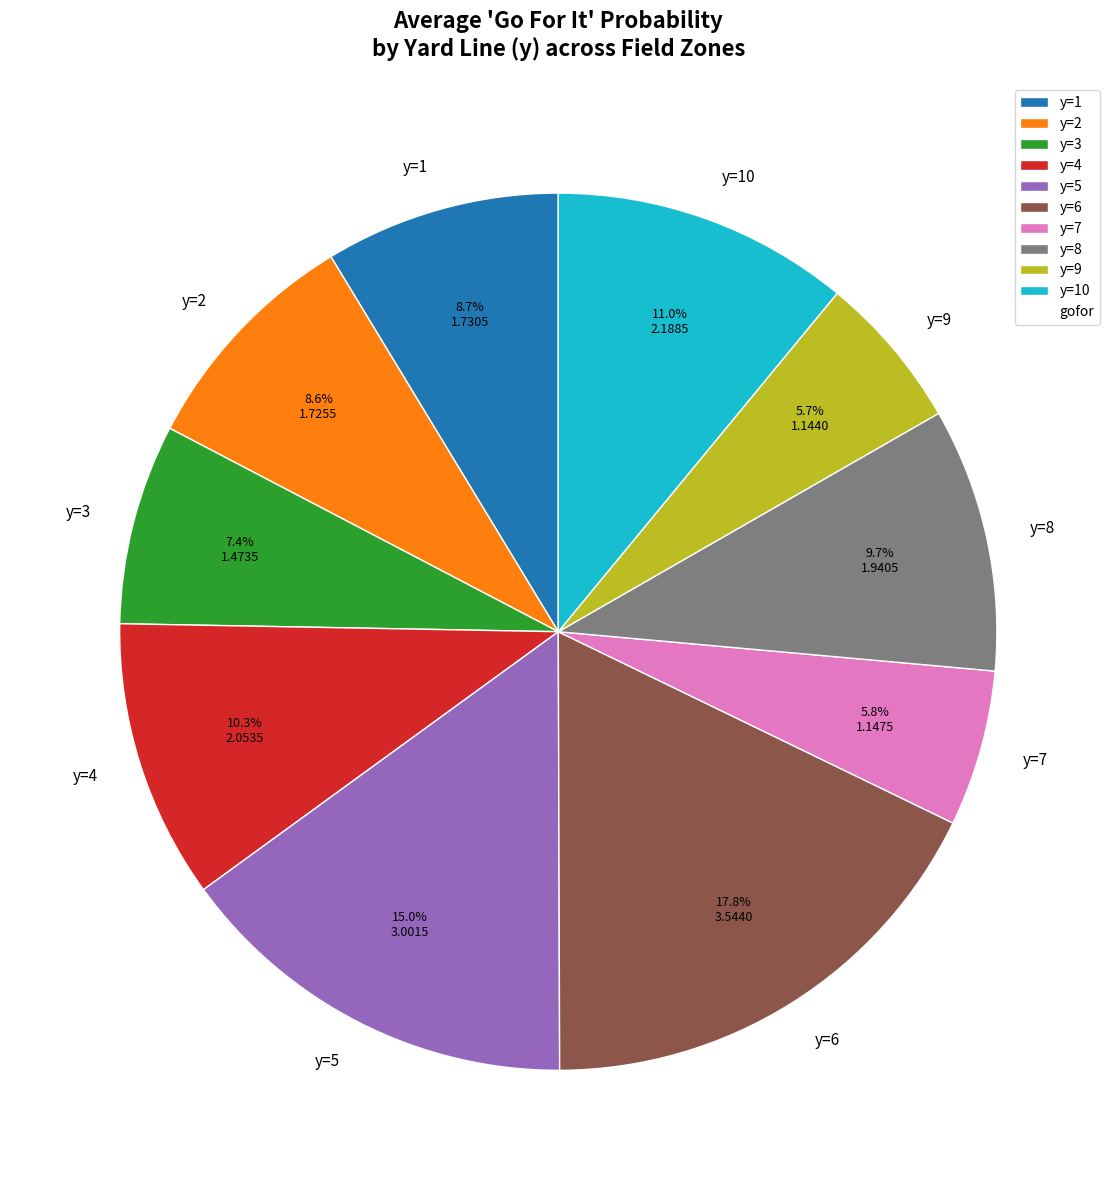

Is there any slice that represents more than half of the pie?

No